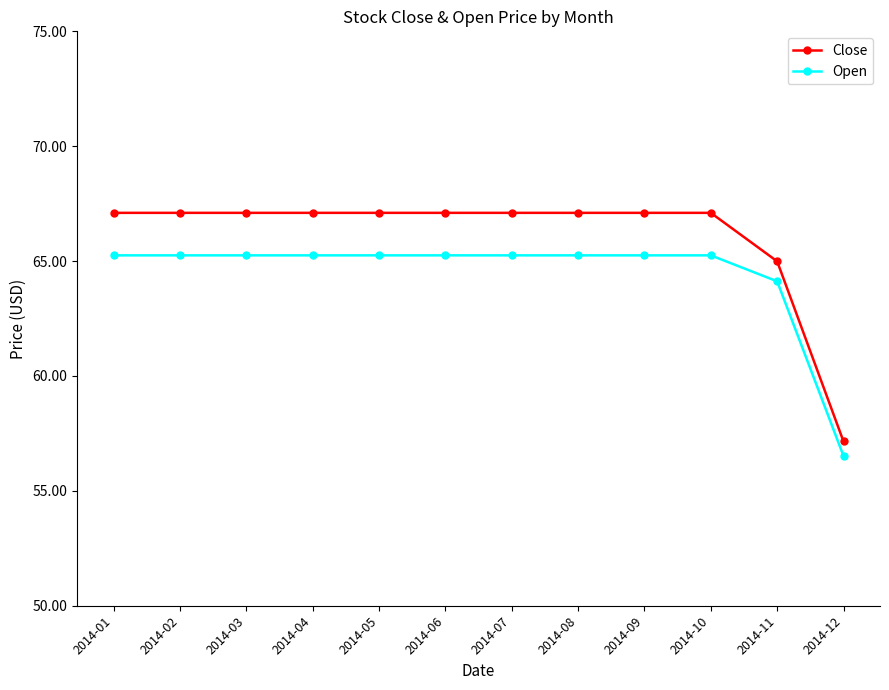

Is the value of Close at 2014-05 greater than the value of Open at 2014-10?

Yes